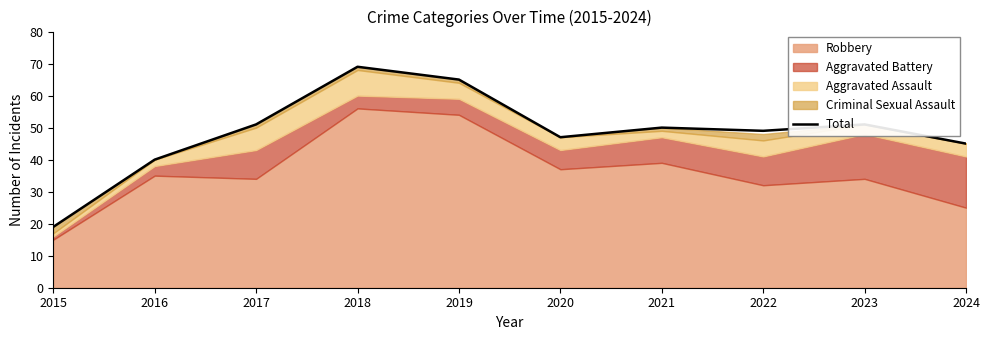

Rank the categories by value from highest to lowest.

2018, 2019, 2017, 2023, 2021, 2022, 2020, 2024, 2016, 2015